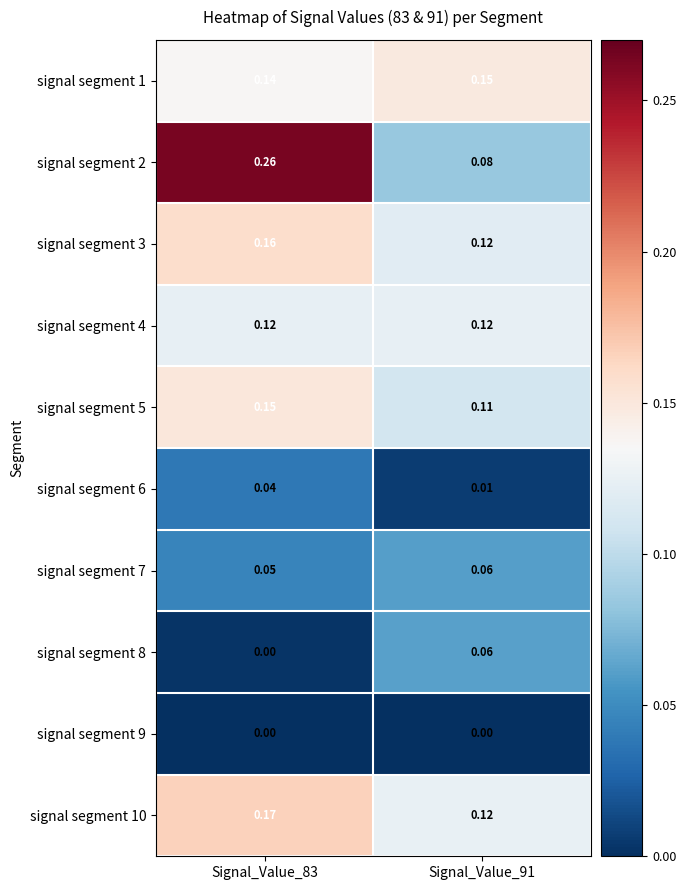

At how many categories does at least one series exceed 0?

2